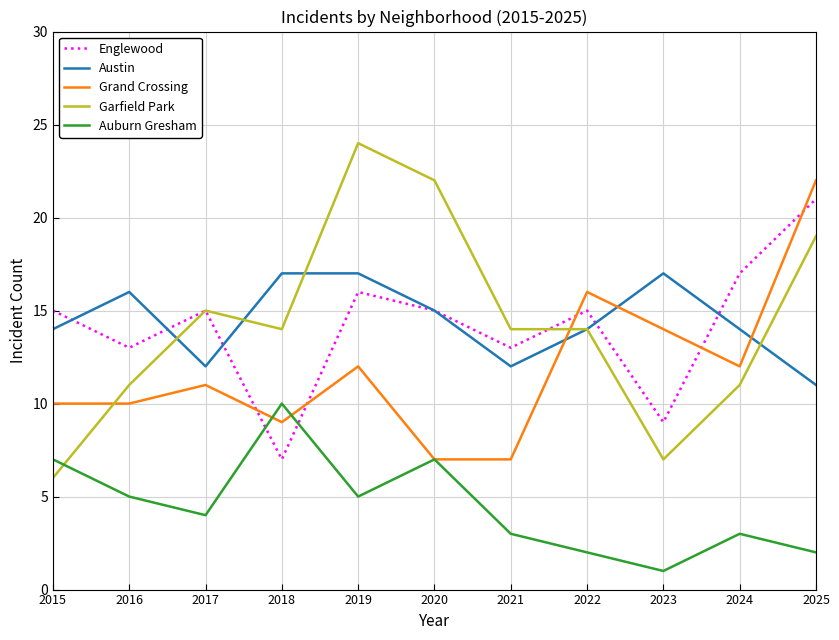

How many times do Grand Crossing and Austin cross each other?

3